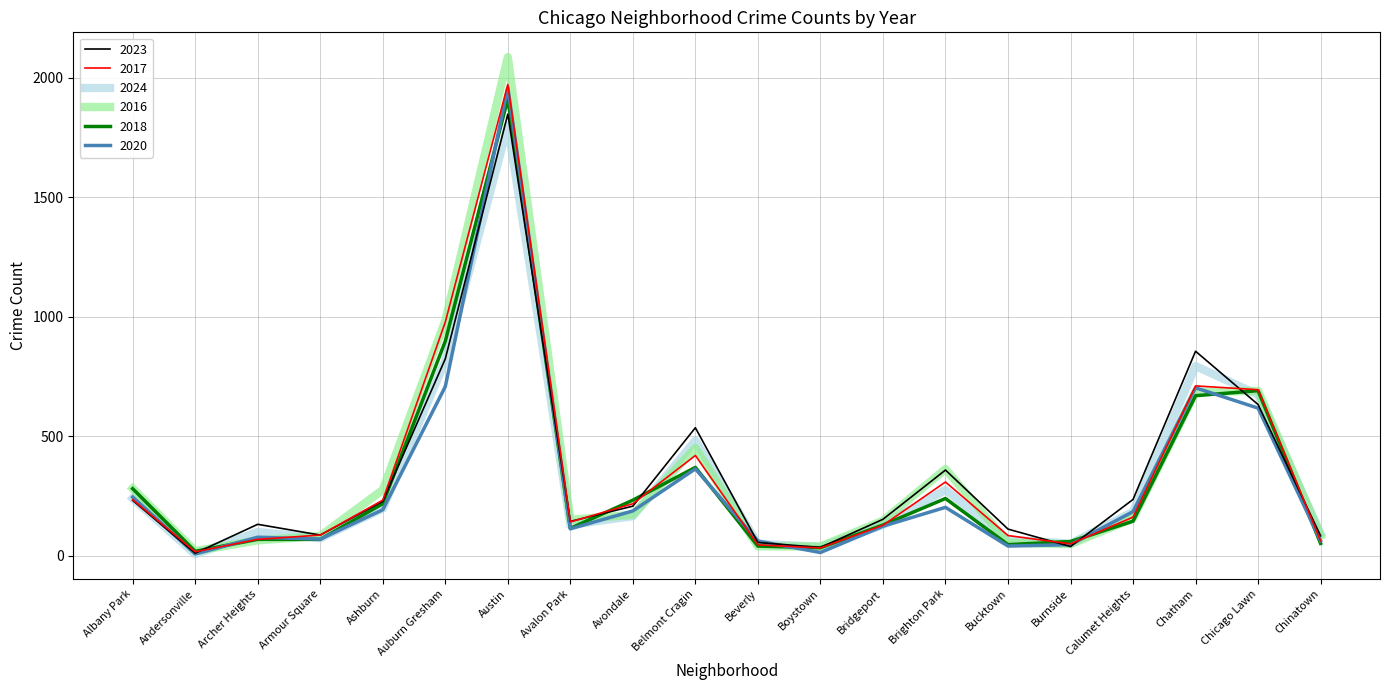

What are all the series names shown in the legend?

2023, 2017, 2024, 2016, 2018, 2020